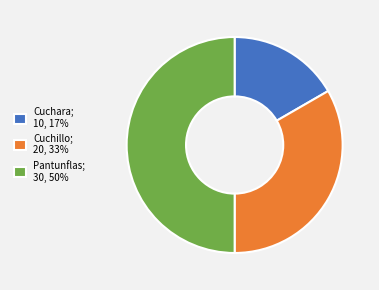

Which slice is the largest?

Pantunflas